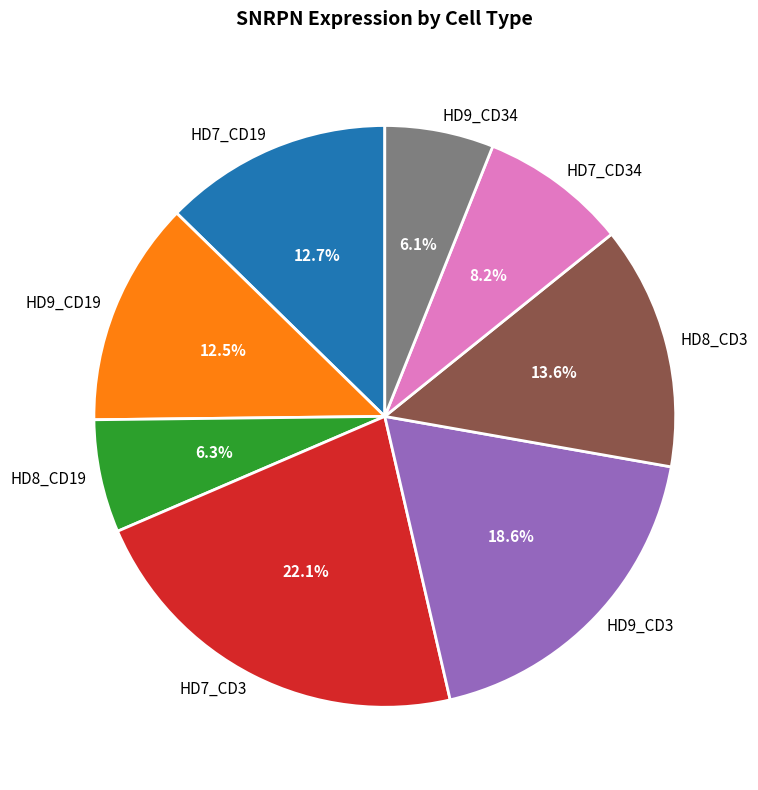

Does HD9_CD3 account for over 50% of the chart?

No